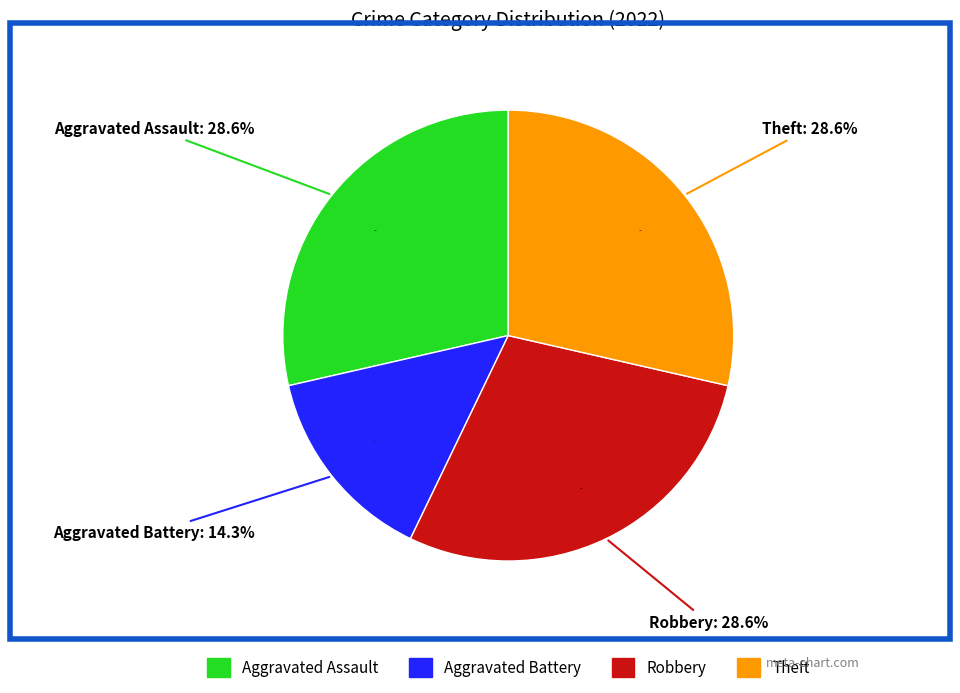

Rank the categories by value from lowest to highest.

Aggravated Battery, Aggravated Assault, Robbery, Theft